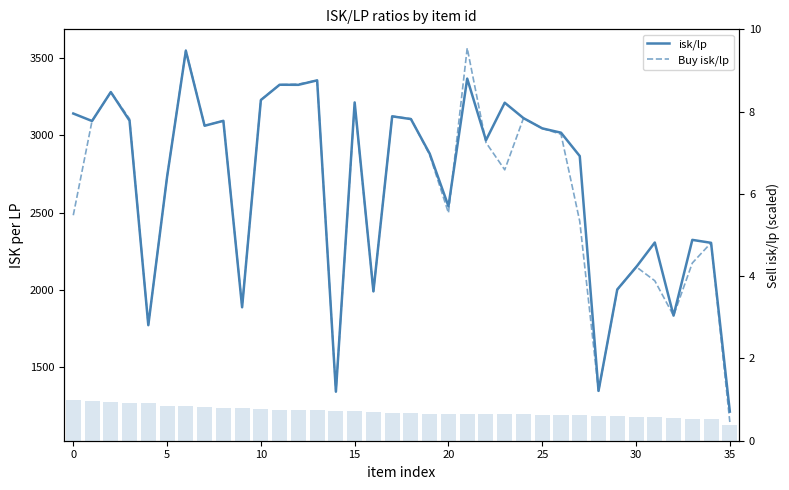

Are the bars horizontal?

No